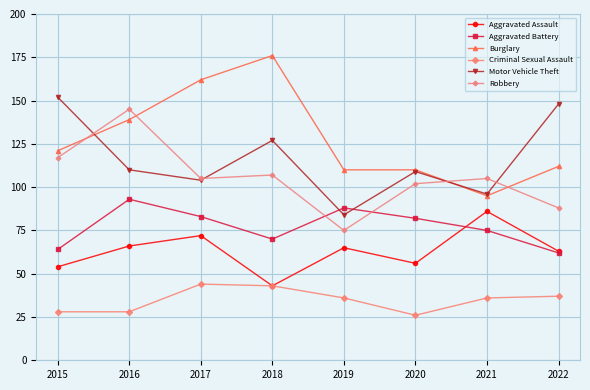

Which series has the largest total across all categories?

Burglary